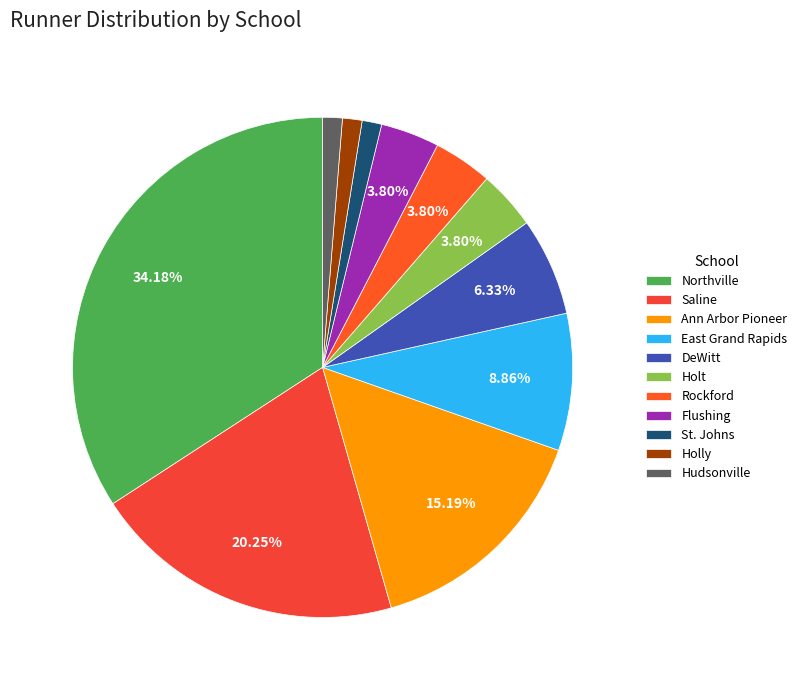

To the nearest percent, what is the difference between the largest and smallest slice percentages?

33%